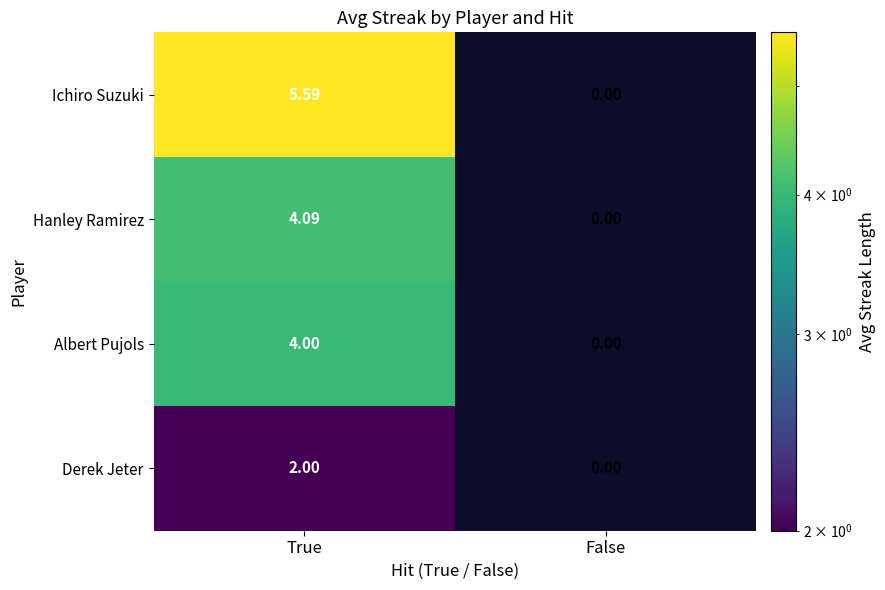

At which category does the chart reach its minimum across all series?

False